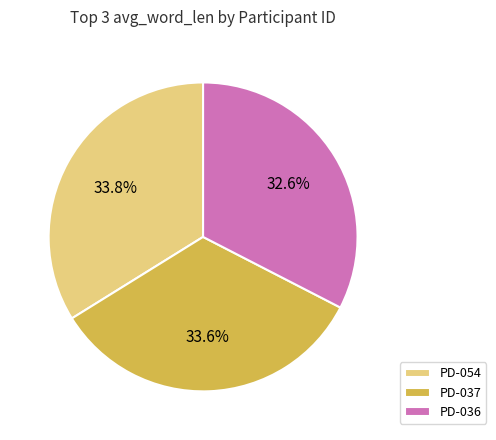

What is the ratio of the value at PD-037 to the value at PD-036?

1.0